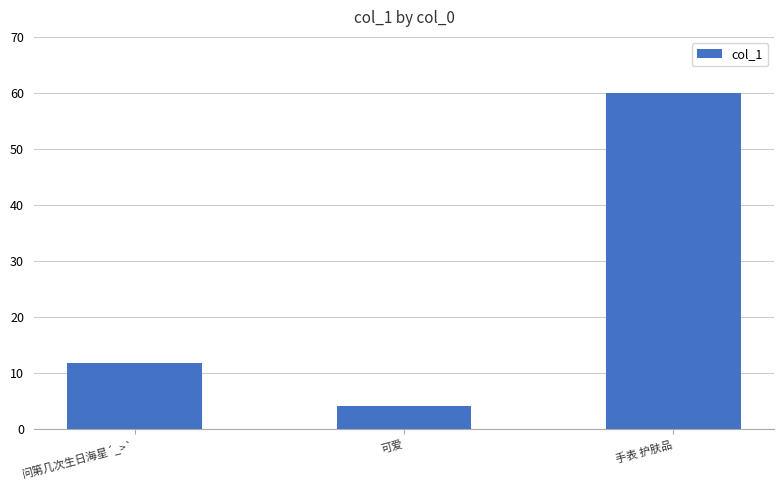

What is the label of the 2nd bar from the left?

可爱